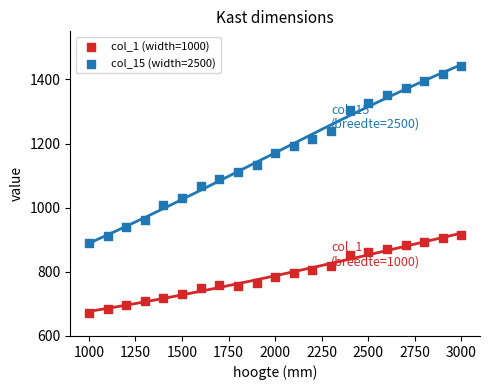

Across all series, what Y value is closest to 1057?

1067